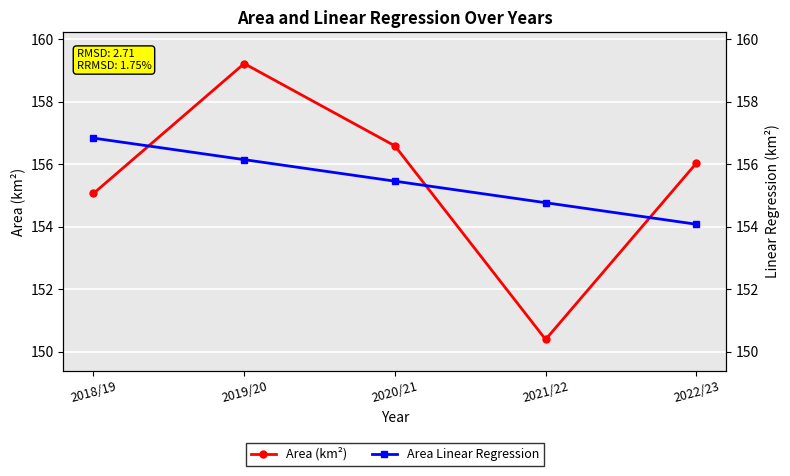

List the series in order of their overall mean, highest first.

Area (km²), Area Linear Regression